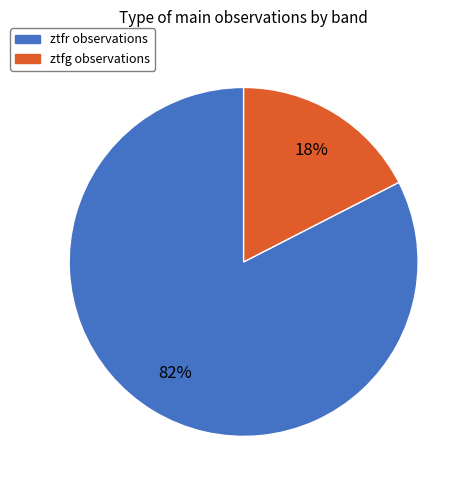

Is ztfg the majority of the pie?

No